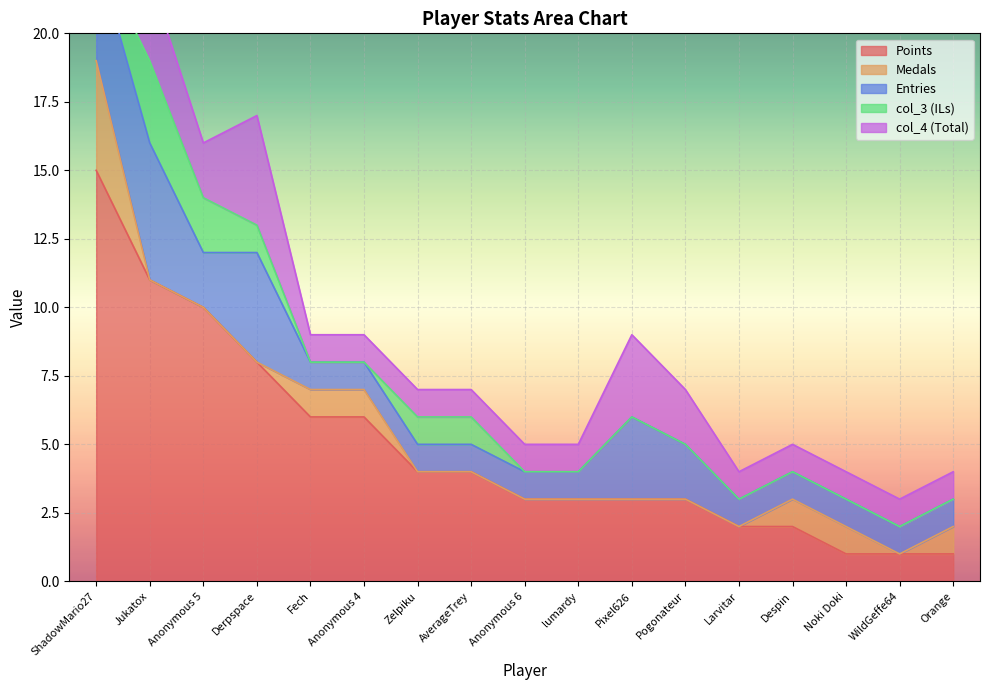

Which series has the largest range (max minus min)?

Points